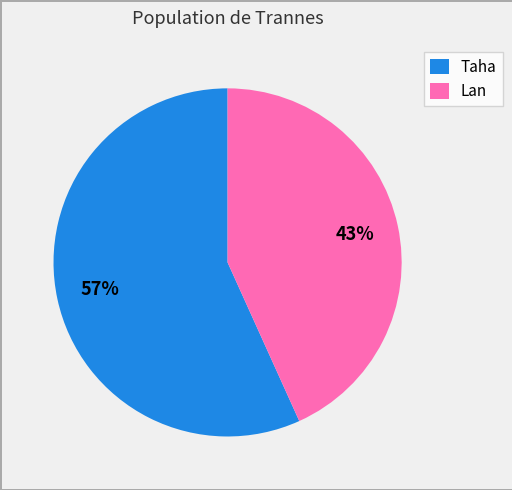

To the nearest percent, what is the combined percentage of Taha and Lan?

100%